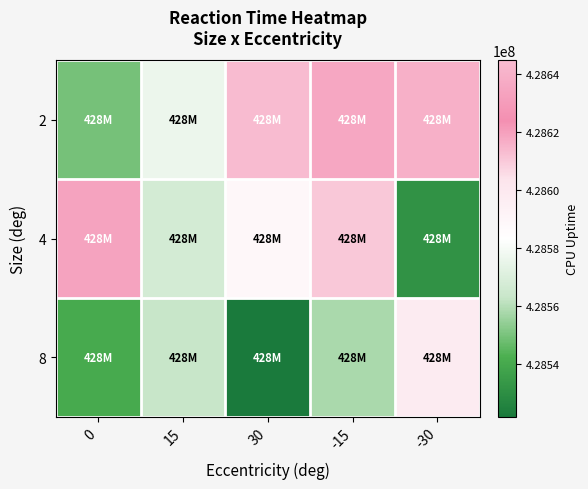

Which series has the largest total across all categories?

2